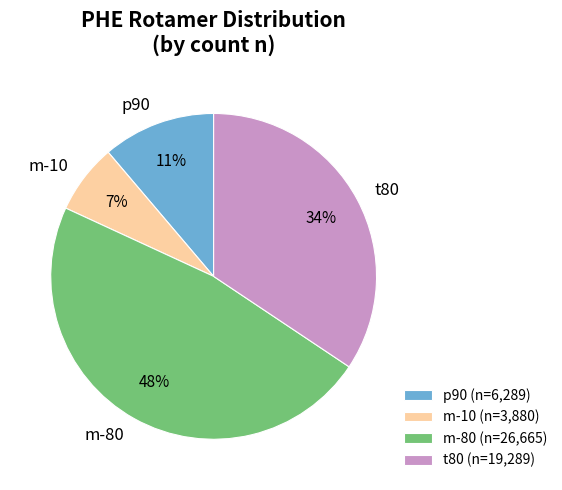

What is the smallest slice in the pie chart?

m-10